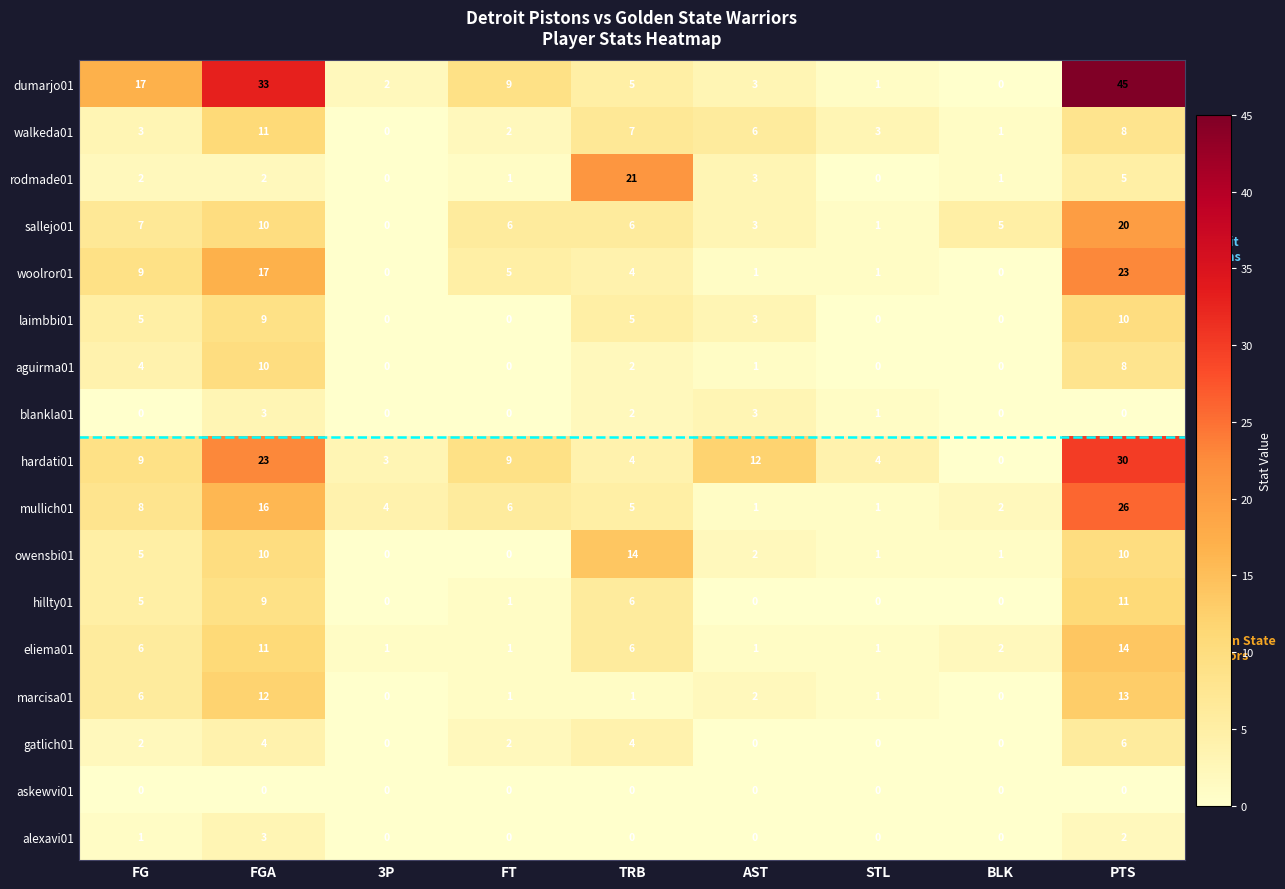

Which series has the widest spread of values?

dumarjo01